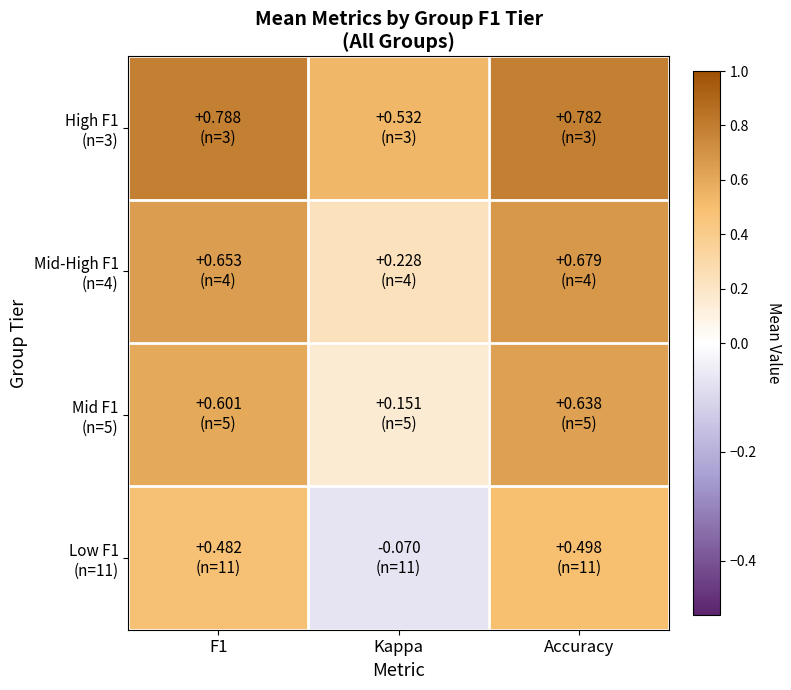

What is the total value across all series at Kappa?

0.8